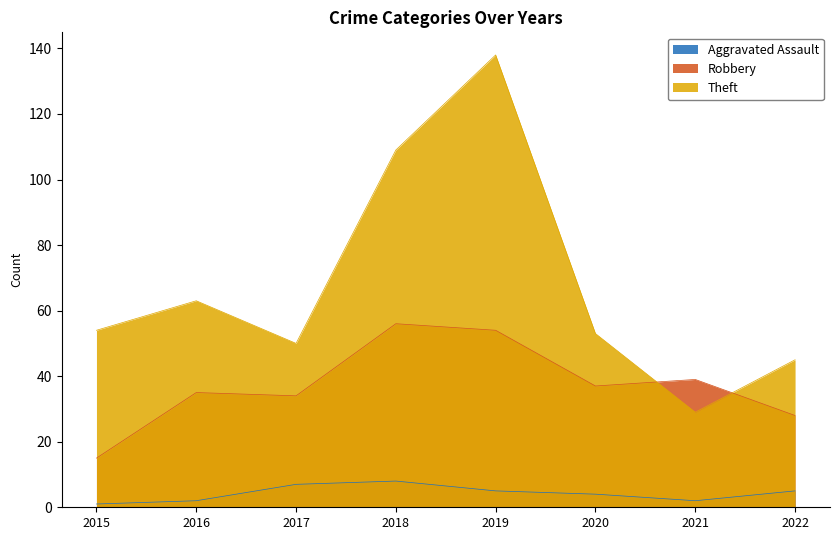

Count the number of categories in the chart.

8